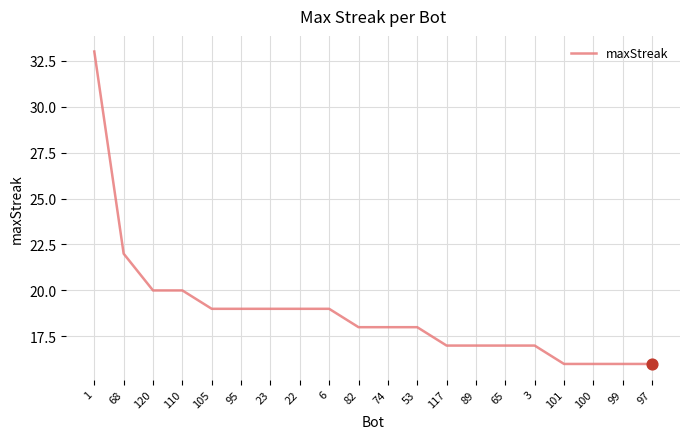

What is the ratio of the value at 1 to the value at 6?

1.7